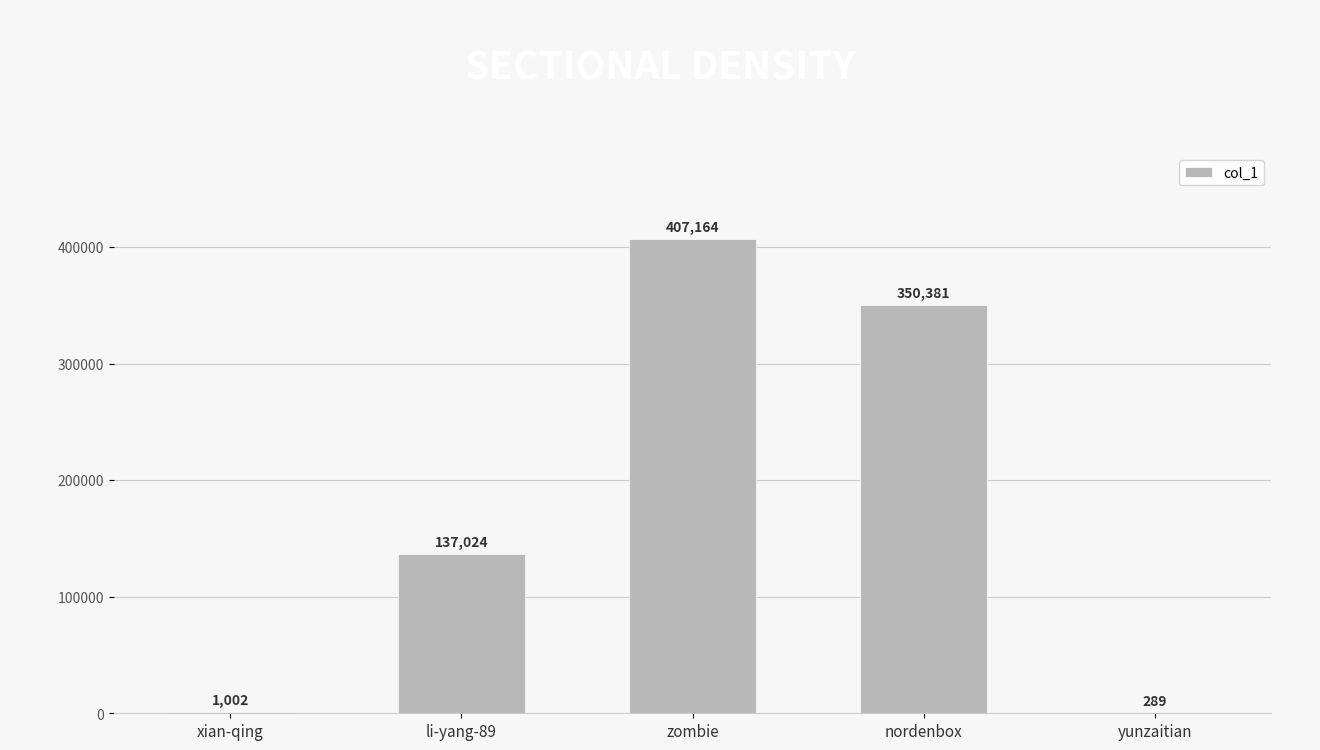

Reading left to right, list all the values displayed in this chart.

1002	137024	407164	350381	289